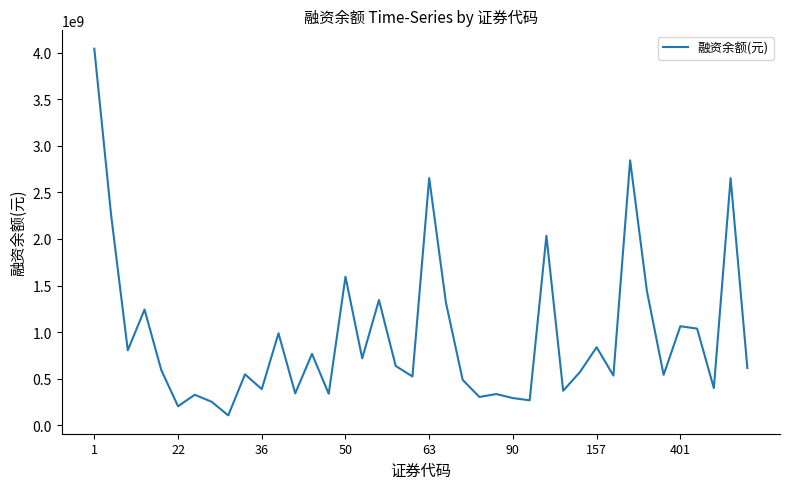

What is the maximum value shown in the chart?

4042780548